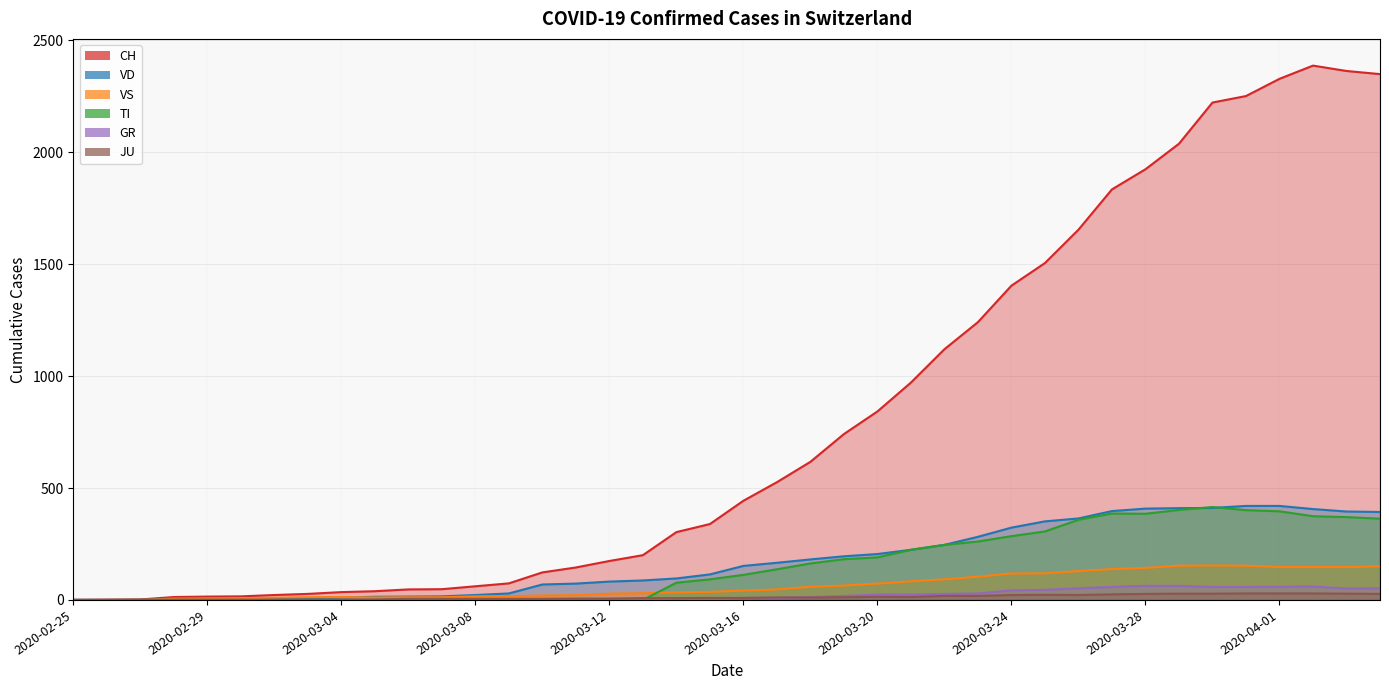

Does the chart have visible grid lines?

Yes